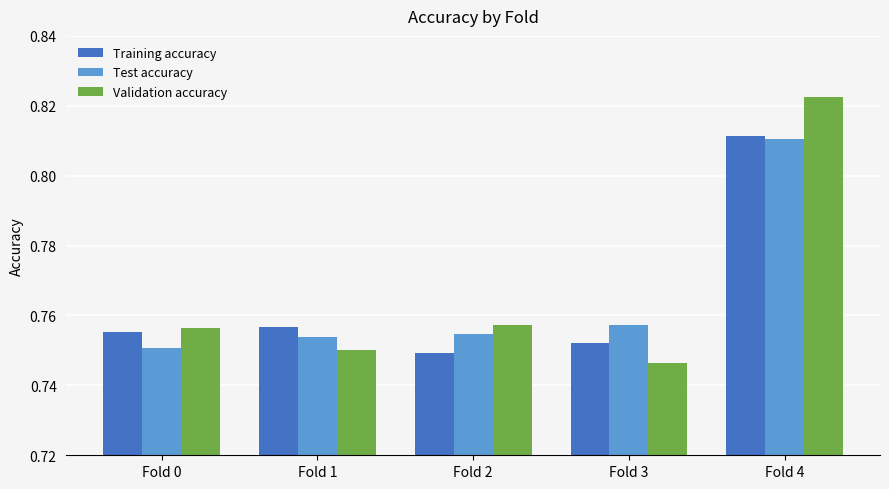

At which category does the chart reach its minimum across all series?

Fold 3